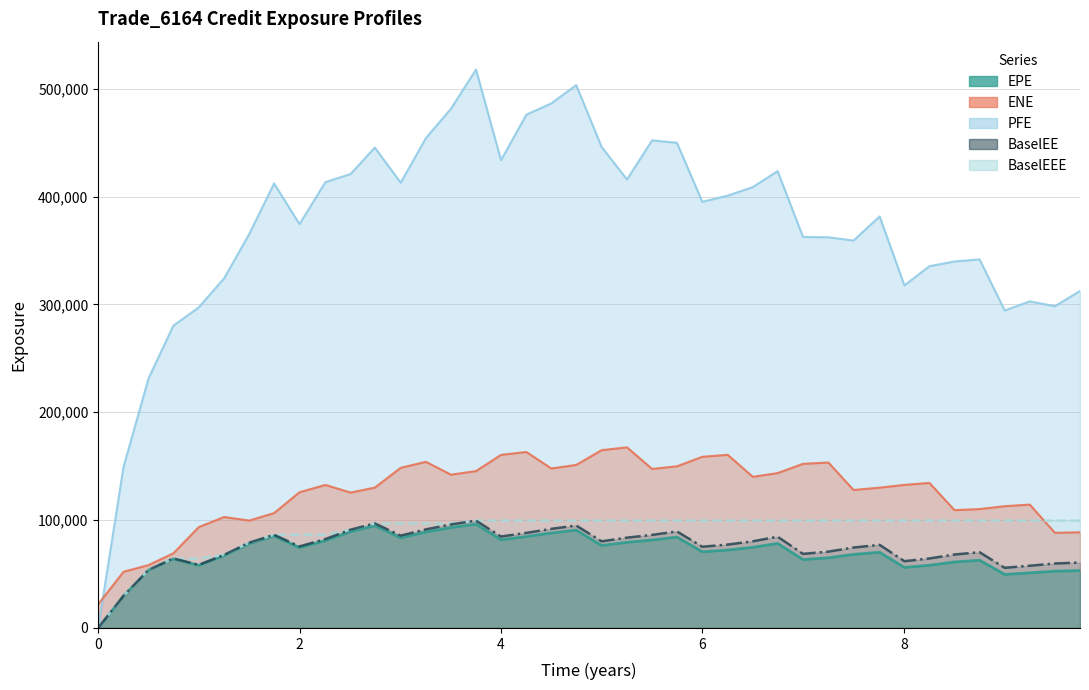

True or false: PFE and EPE intersect in this chart.

False